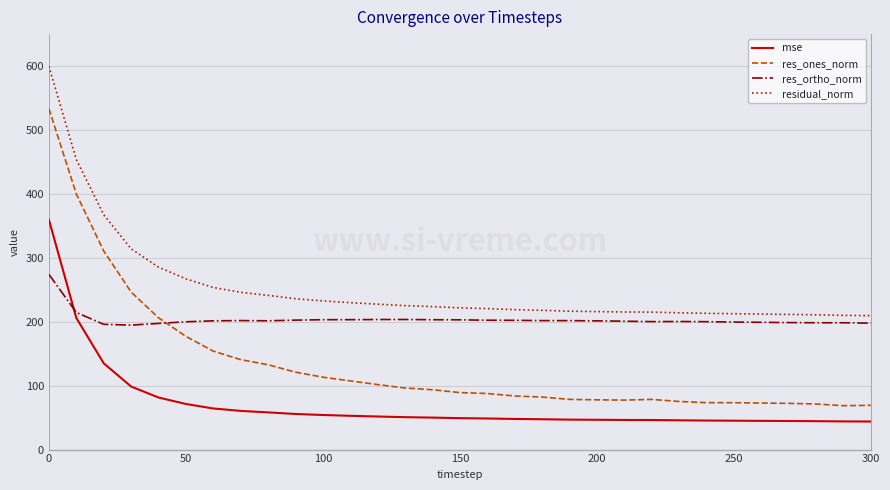

What is the maximum value shown in the chart?

599.6